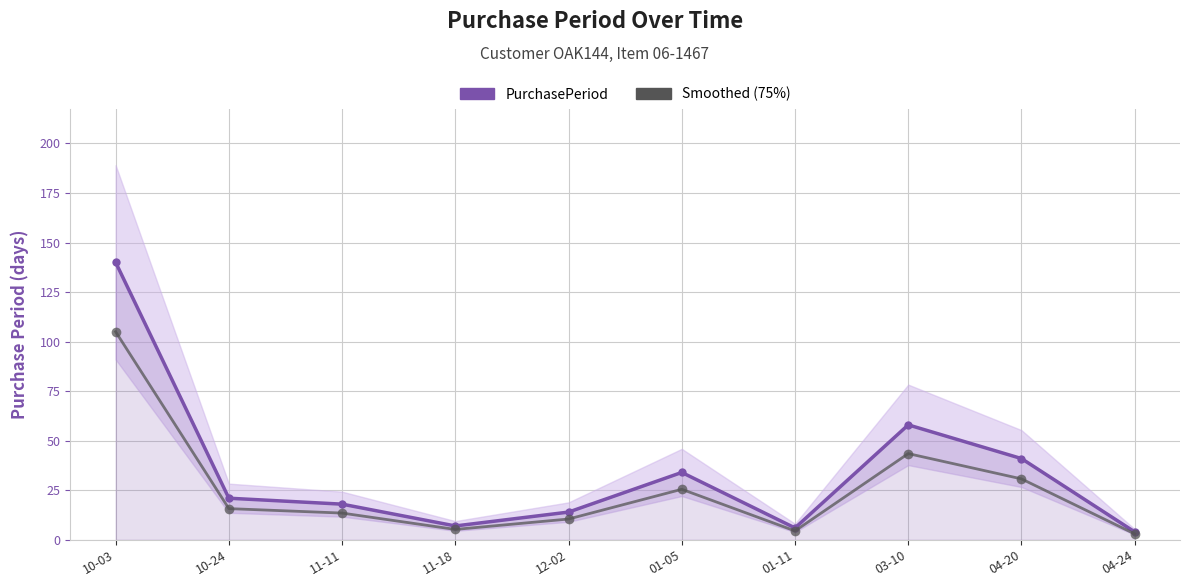

Where is the first local maximum for PurchasePeriod?

01-05